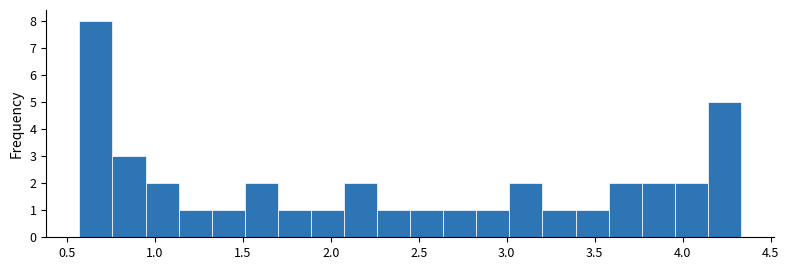

Around what value on the x-axis is the tallest bar? Give the approximate position of its centre, as read against the axis.

0.65